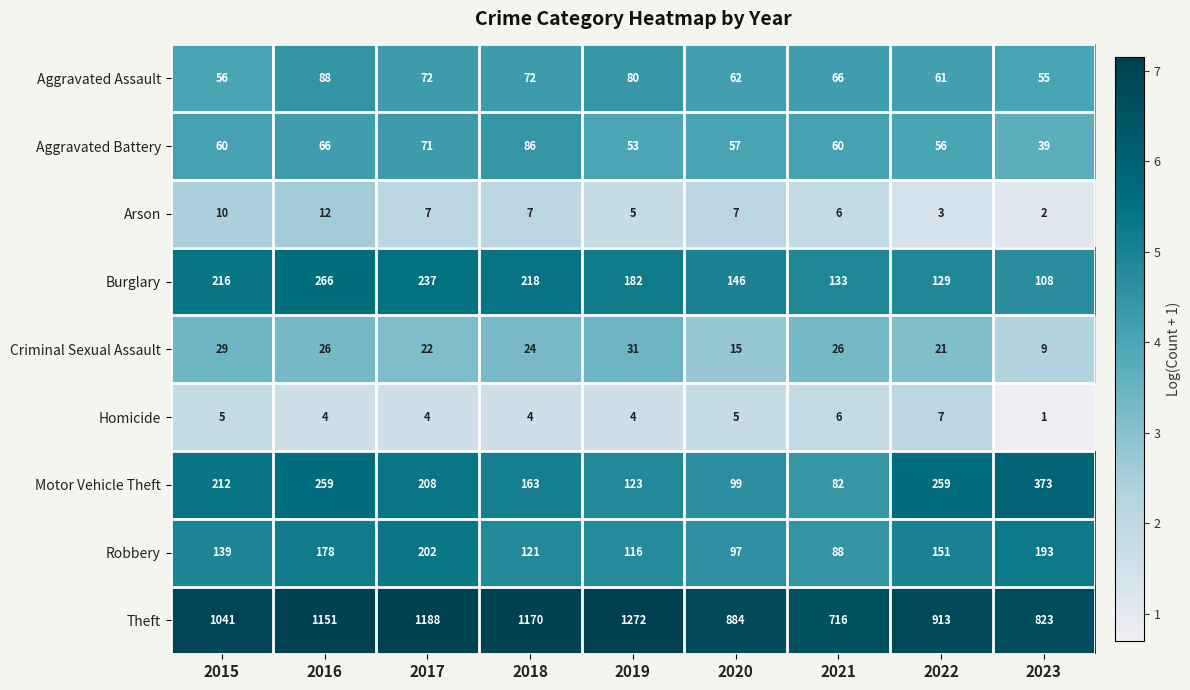

What is the maximum value for Theft?

1272